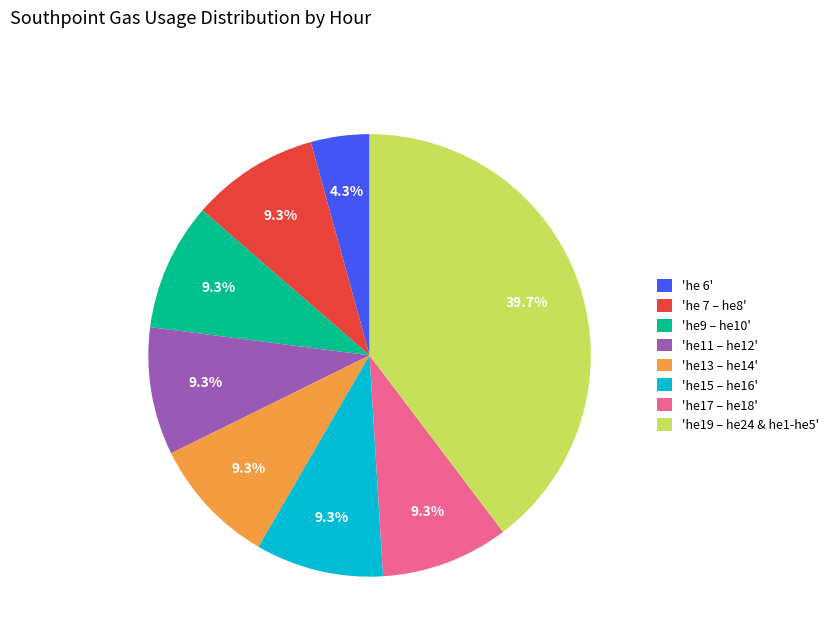

Does any single category account for the majority?

No